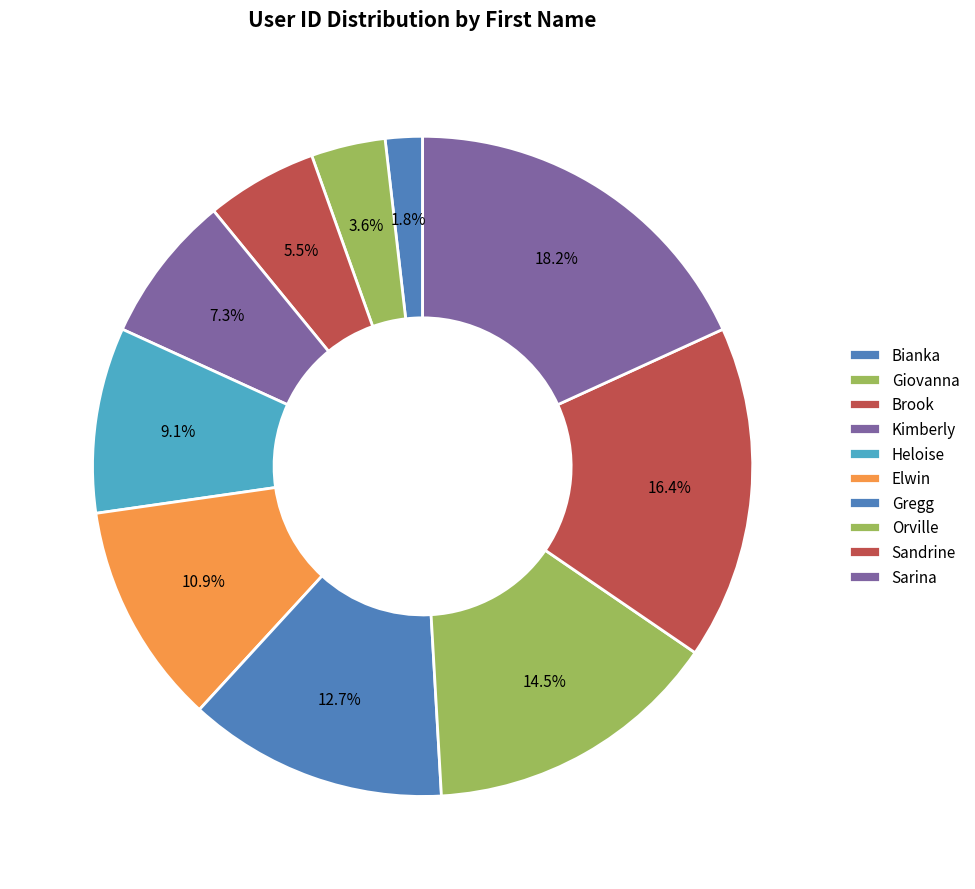

What portion of the pie excludes Brook?

94.5%